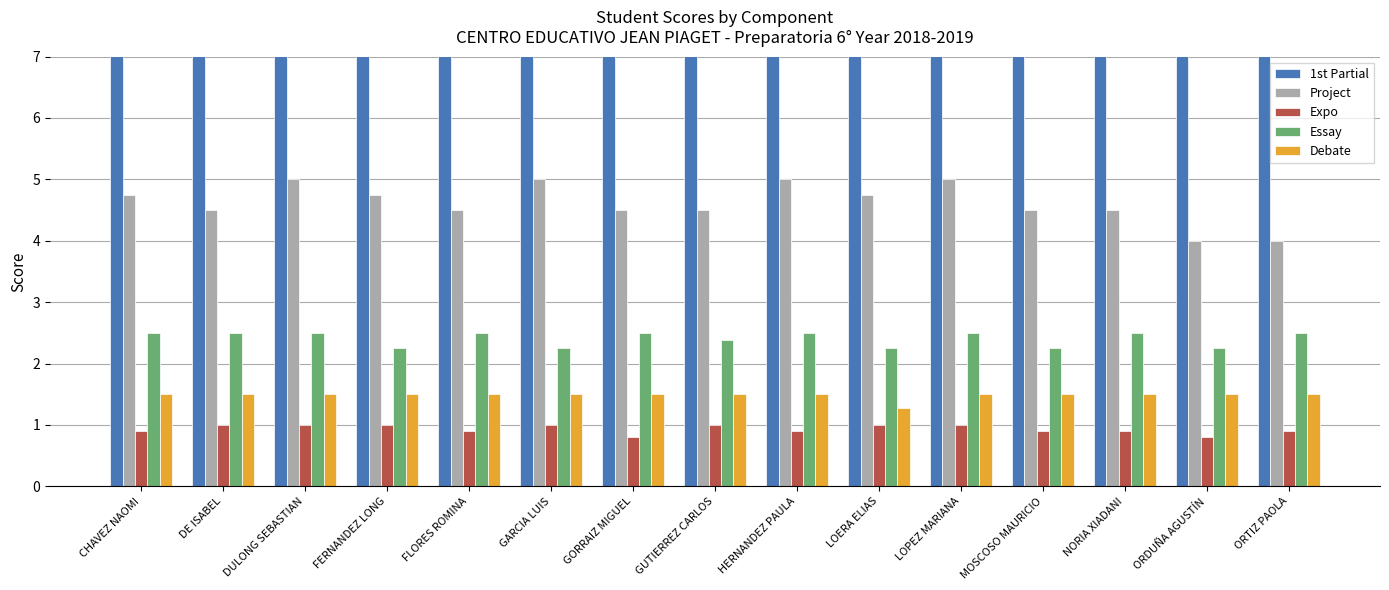

Which series has the widest spread of values?

1st Partial